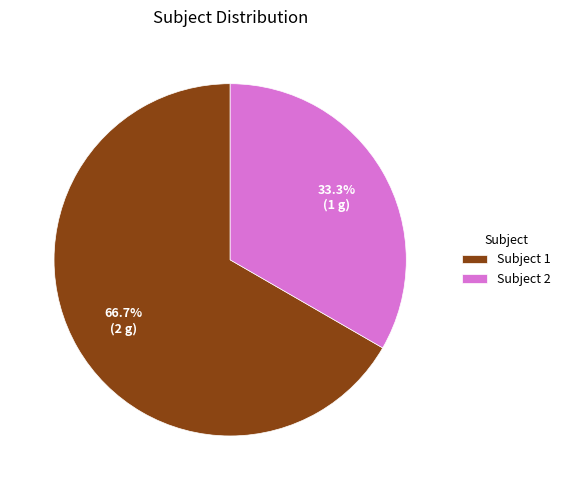

Which category accounts for the majority?

Subject 1